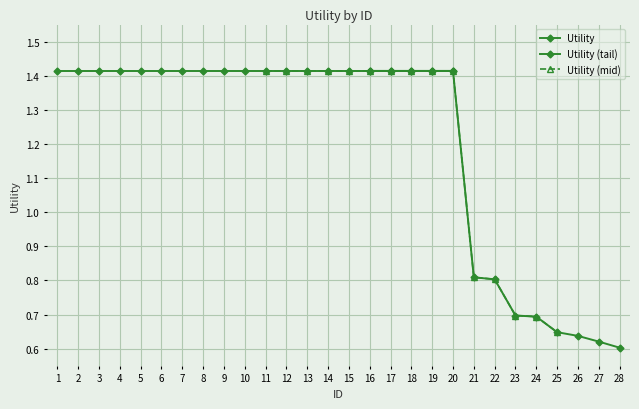

Rank the categories by value from lowest to highest.

28, 27, 26, 25, 24, 23, 22, 21, 1, 2, 3, 4, 5, 6, 7, 8, 9, 10, 11, 12, 13, 14, 15, 16, 17, 18, 19, 20